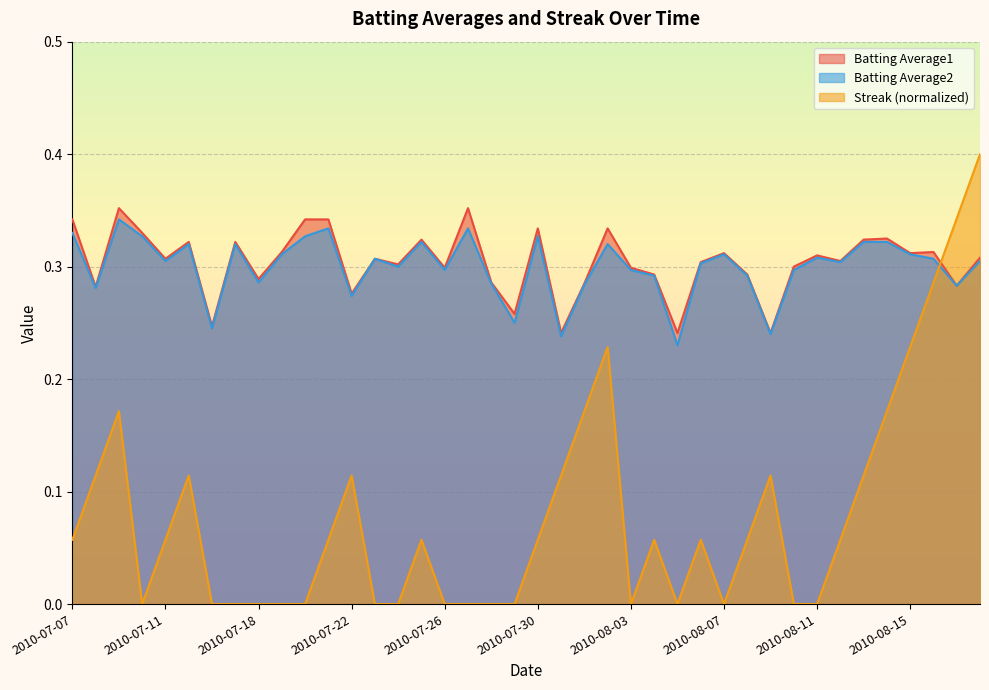

In Batting Average2, how many points are lower than both neighbors (excluding endpoints)?

13